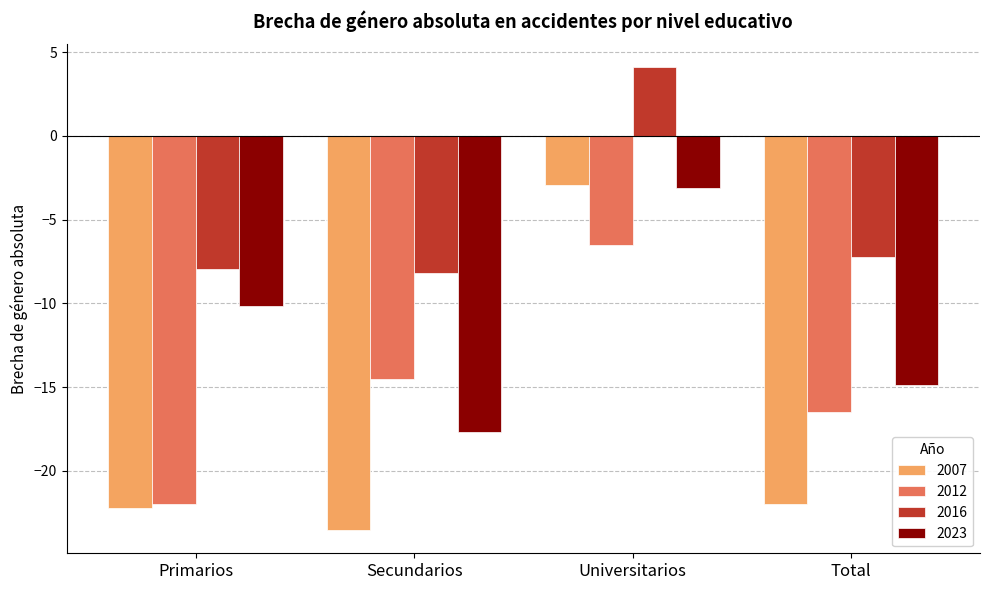

How many data points in 2007 are above -21?

1